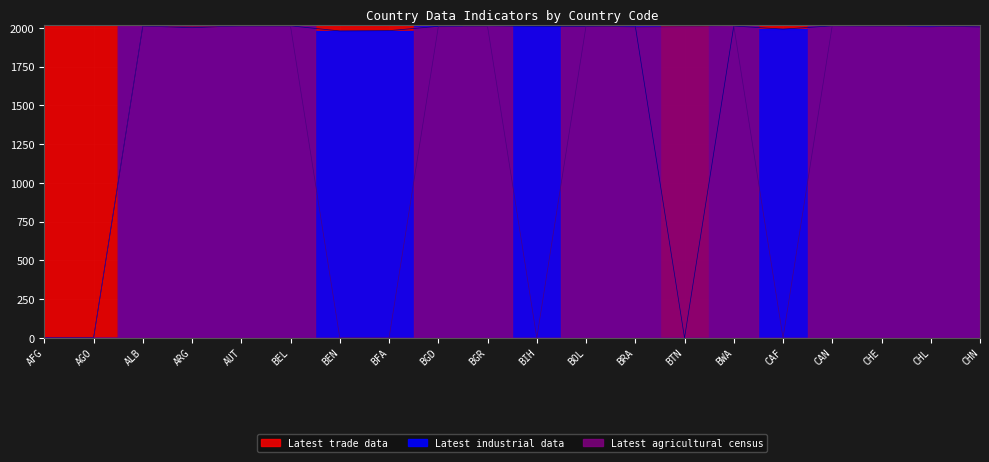

What is the spread (max minus min) of values at CAN?

2